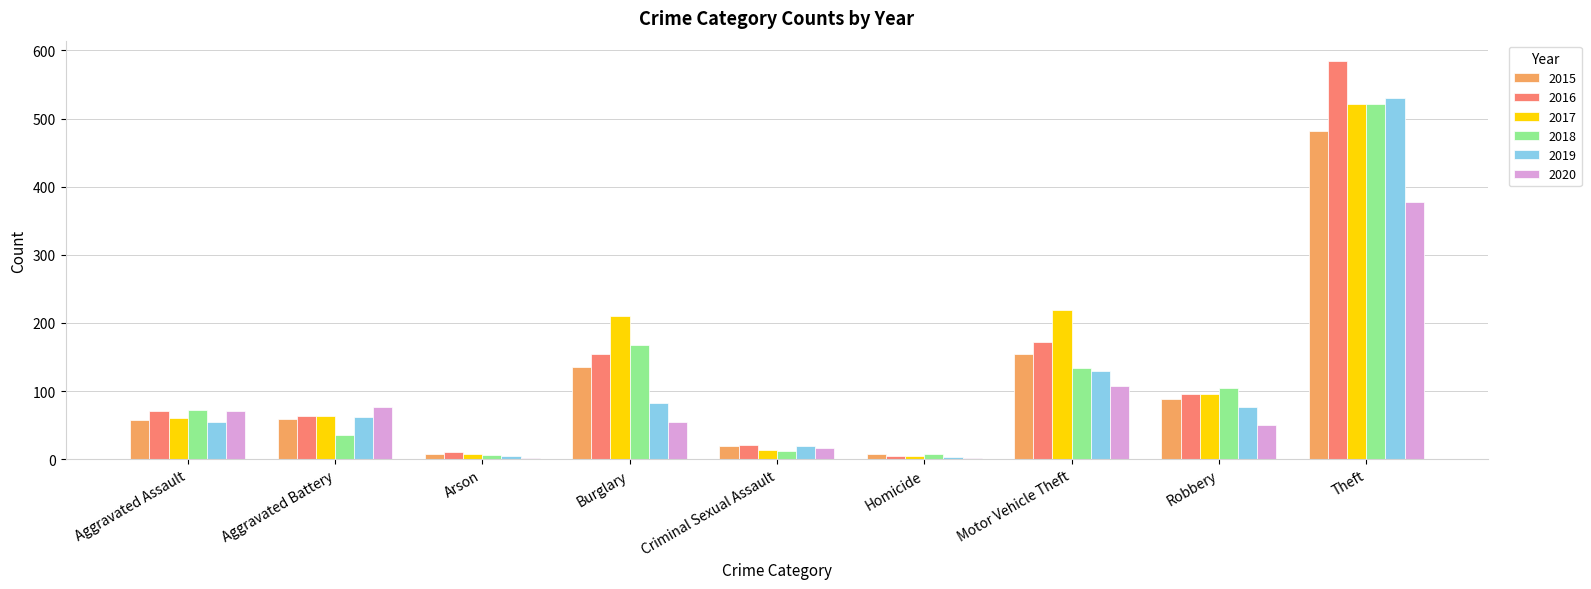

What are all the series names shown in the legend?

2015, 2016, 2017, 2018, 2019, 2020